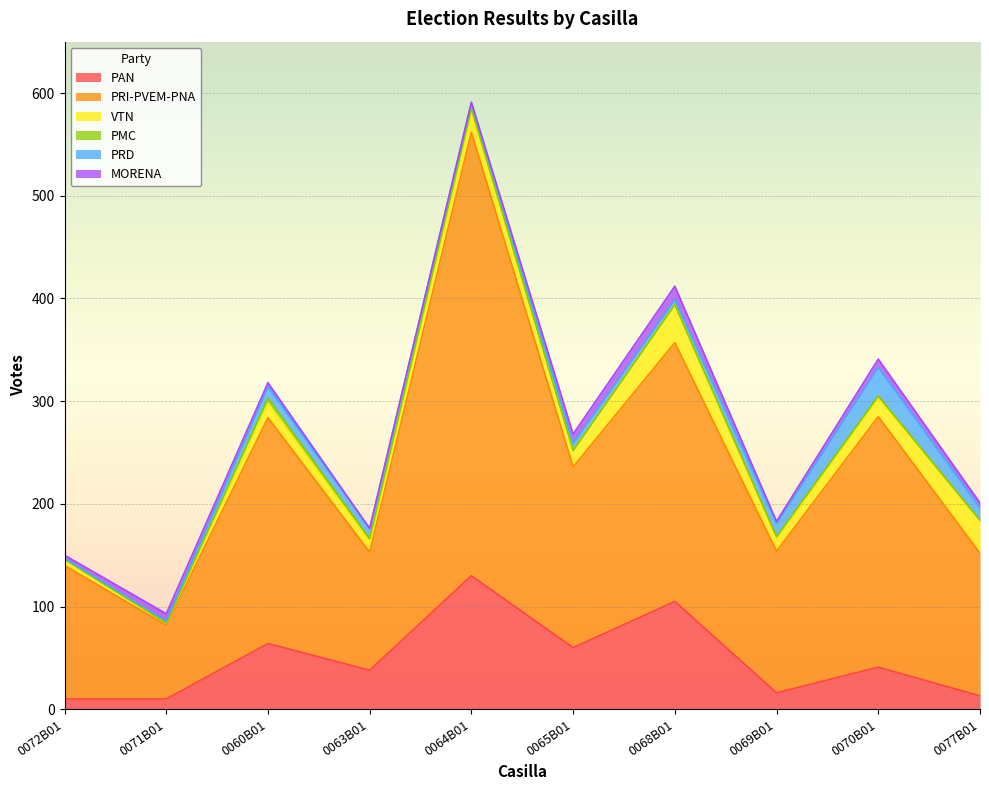

True or false: PAN and PRI-PVEM-PNA cross at least once.

False